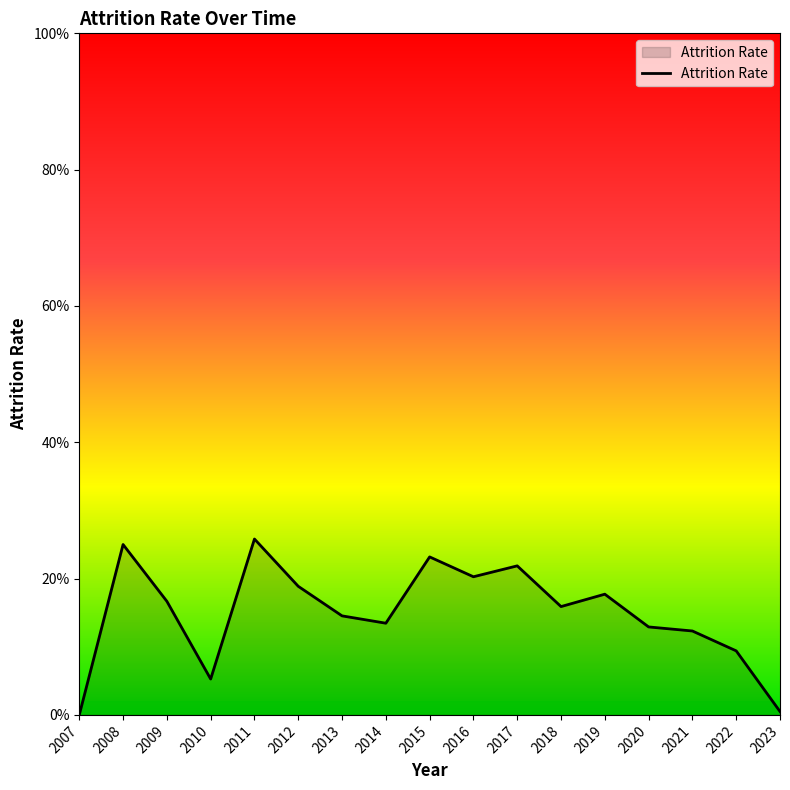

What is the maximum value shown in the chart?

0.3